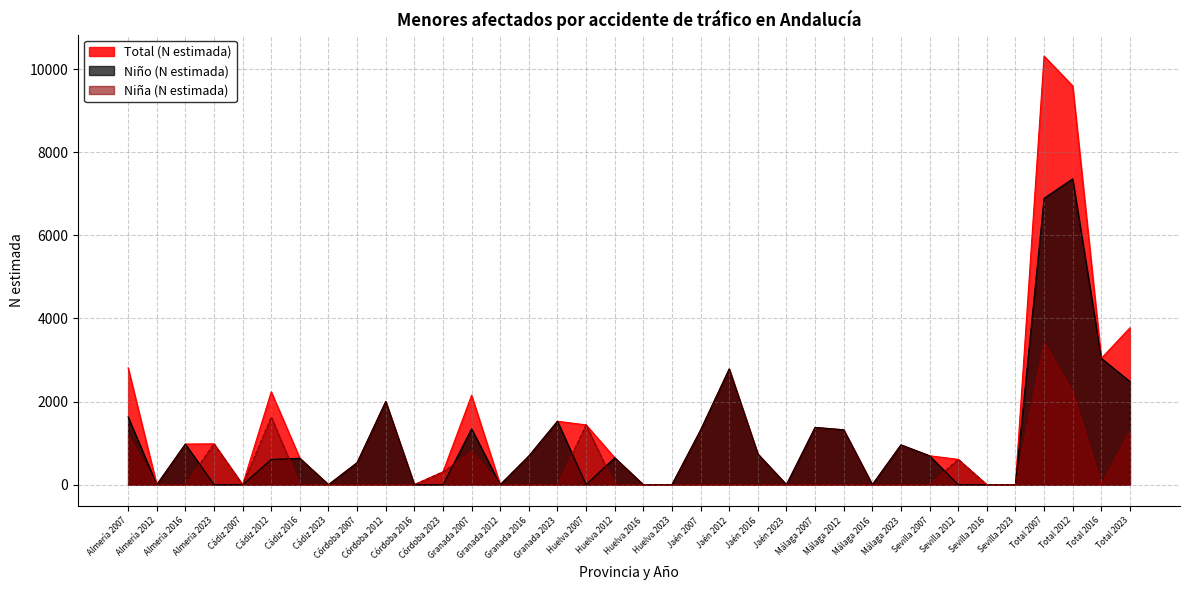

Where do Niño (N estimada) and Niña (N estimada) first cross each other?

Almería 2016 and Almería 2023